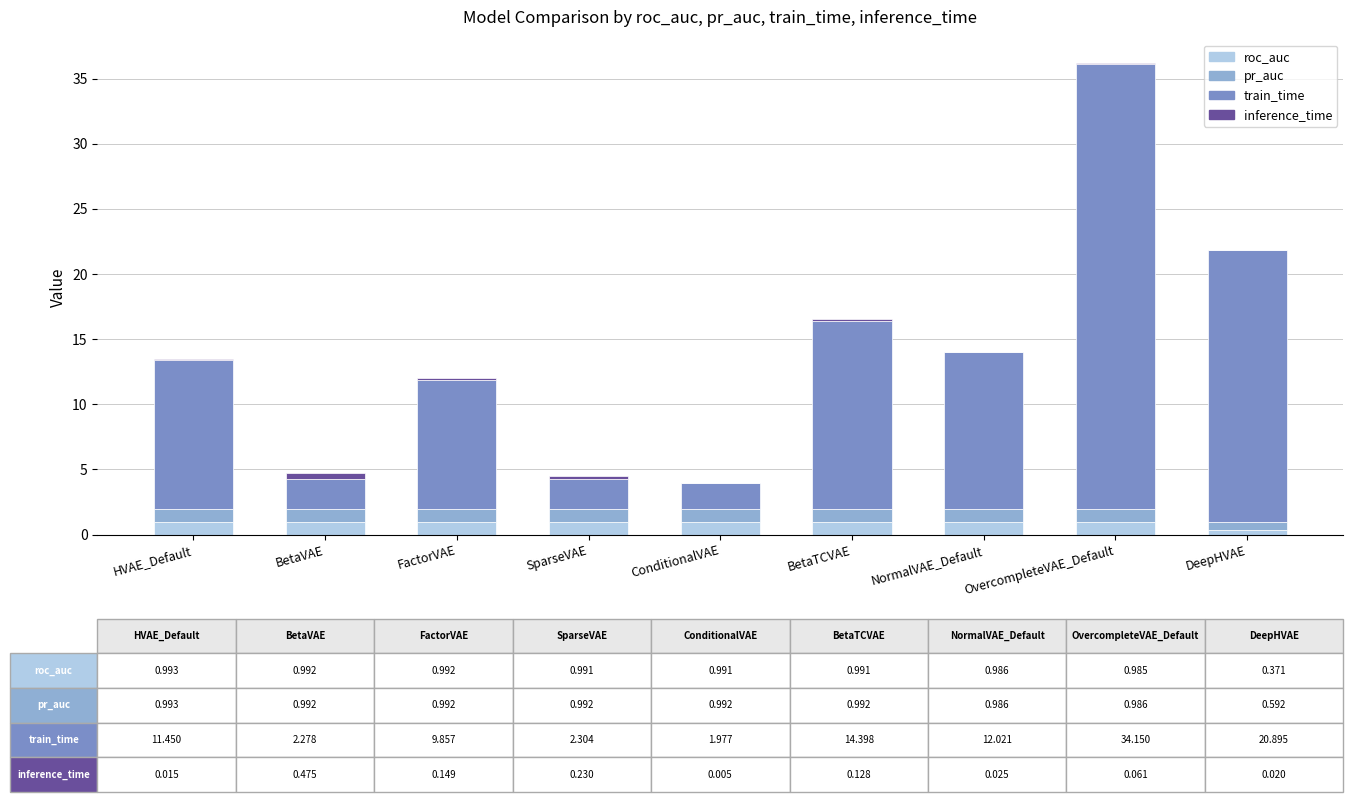

At which category is the sum across all series the highest?

OvercompleteVAE_Default